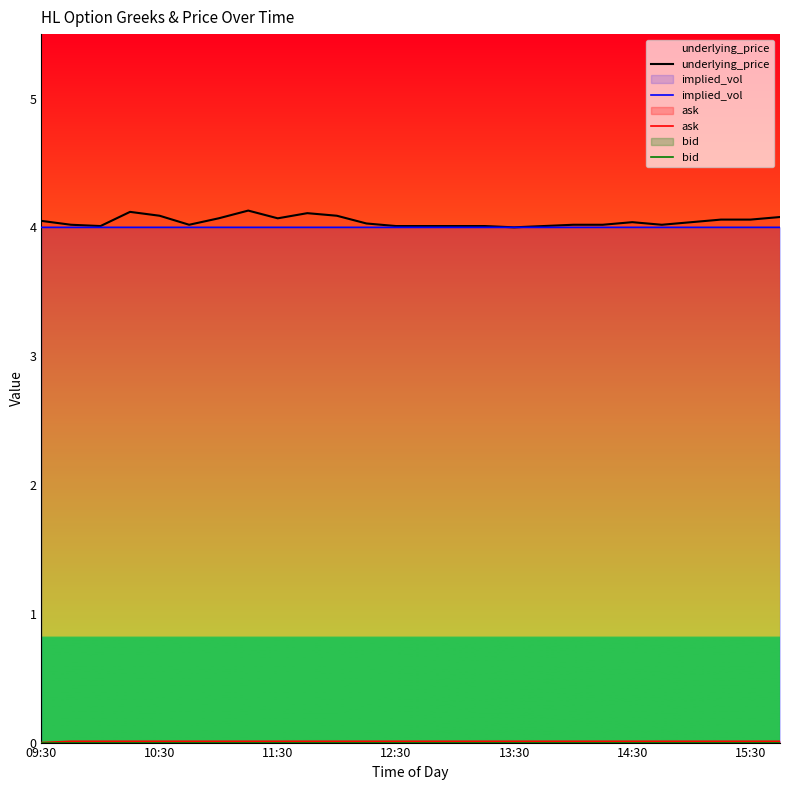

Is the value of implied_vol at 10 greater than the value of ask at 7?

Yes